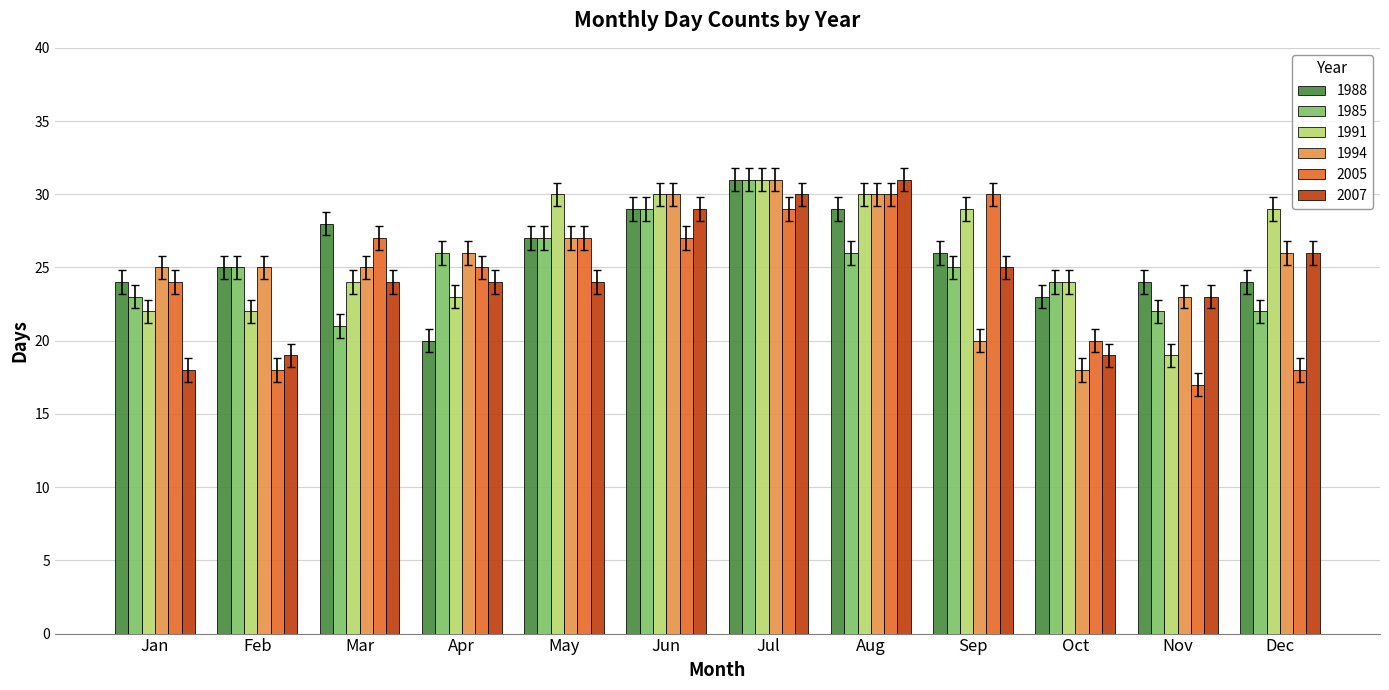

How many series are shown in this chart?

6